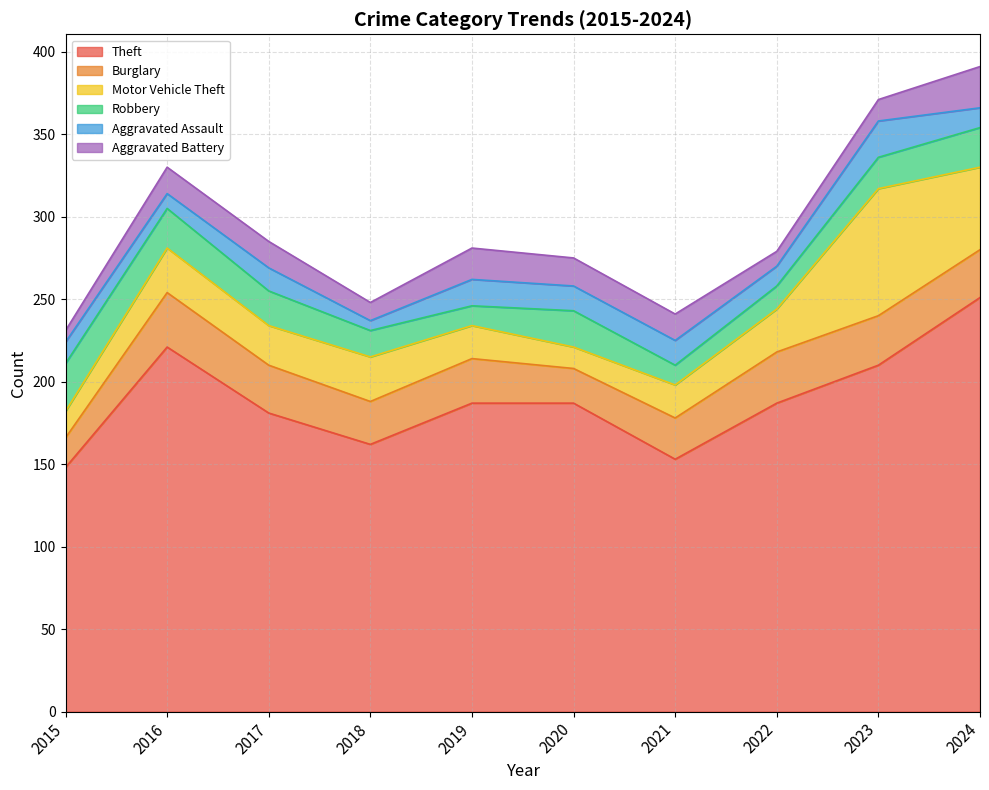

What is the value of the Burglary point at the 8th from the left?

31